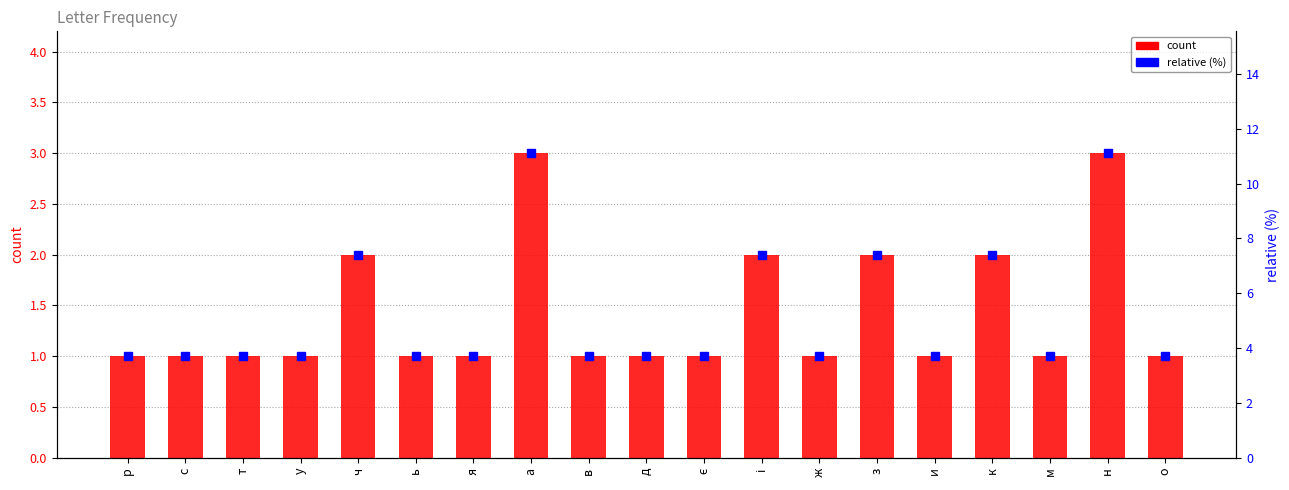

Between и and є, which is larger?

и